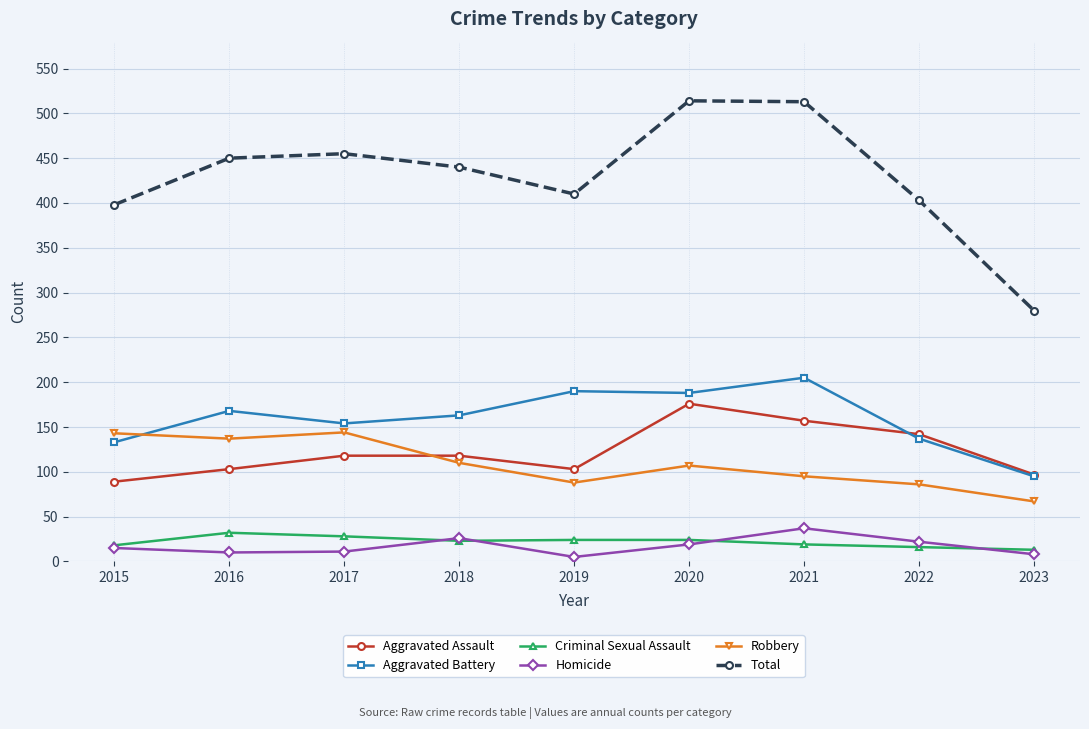

At which category does Total reach its first local valley?

2019